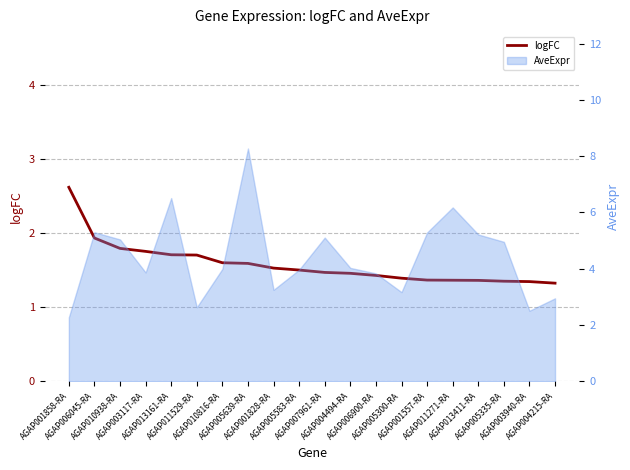

Is it true that the value at AGAP003117-RA is 2.9?

False